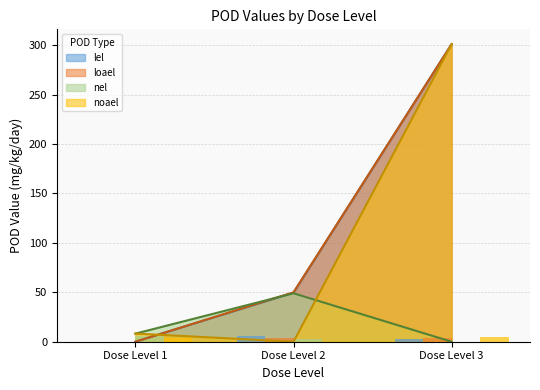

List the labels in order of nel value, smallest first.

Dose Level 3, Dose Level 1, Dose Level 2